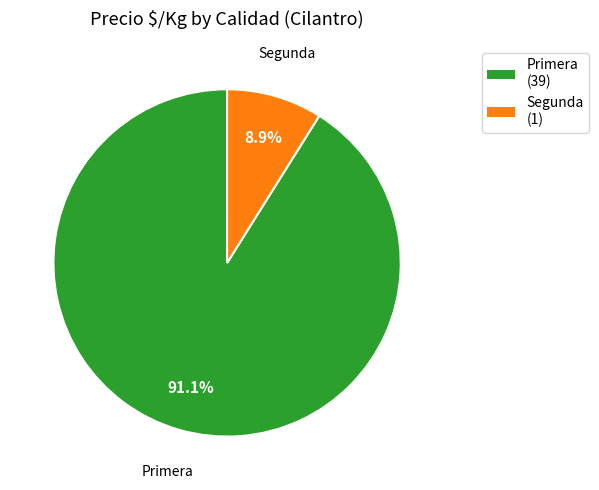

Is the sum of Segunda and Primera greater than half?

Yes